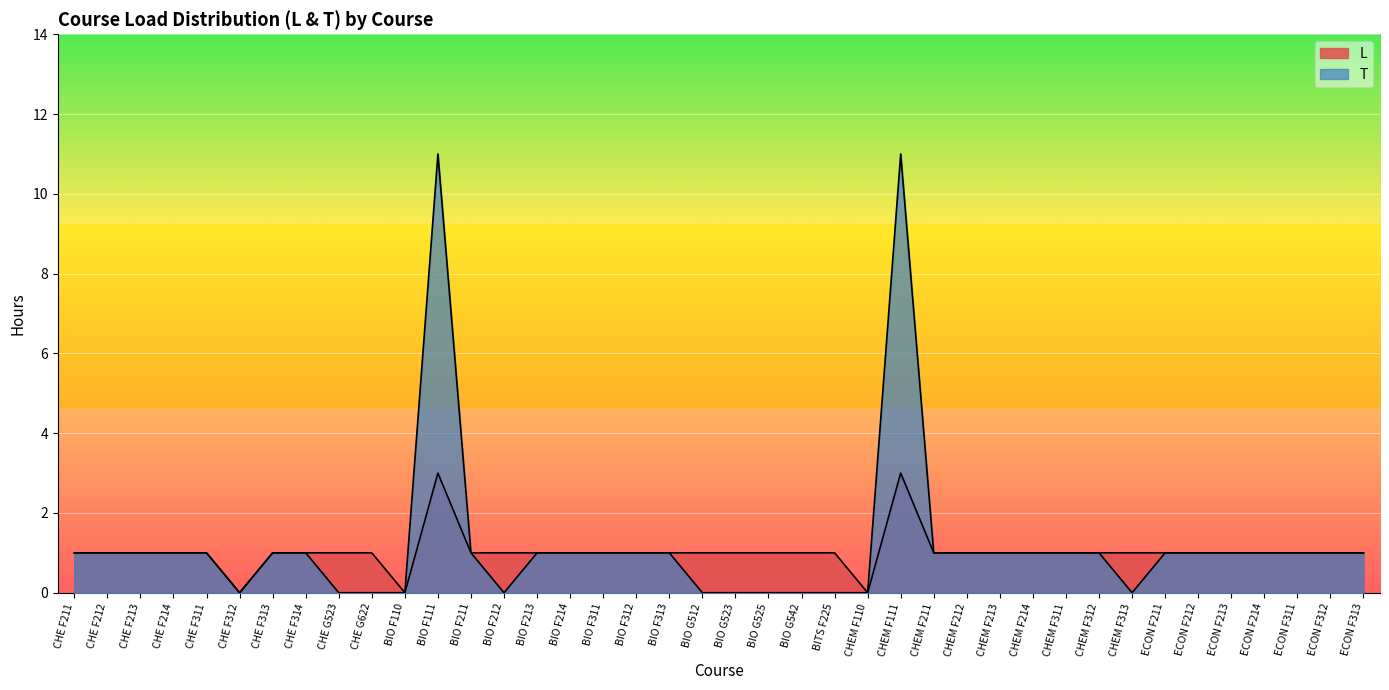

Which series changed the most between BIO F213 and ECON F212?

L